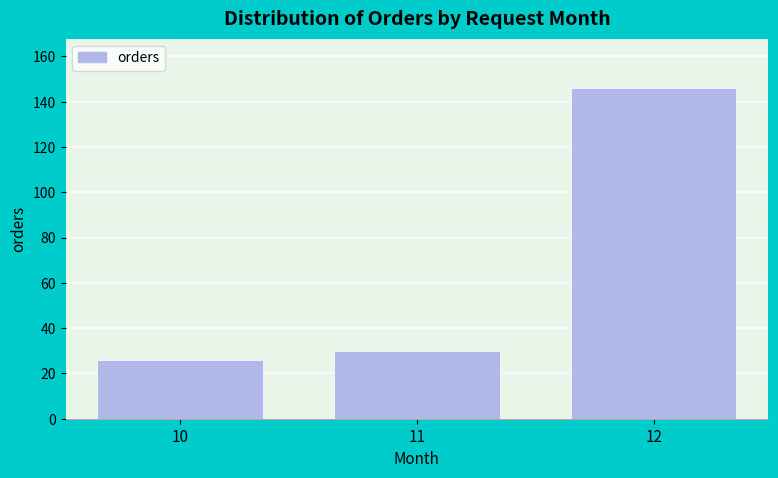

Reading right to left, transcribe all the data shown in this chart.

12=146	11=30	10=26